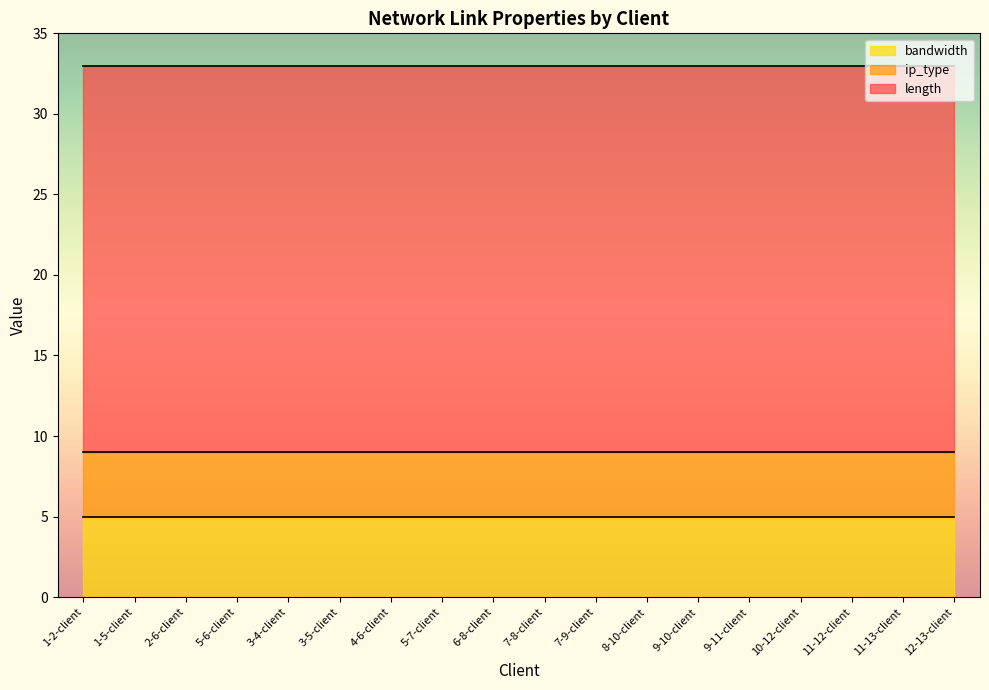

The value of bandwidth at 1-5-client is 5. True or false?

True